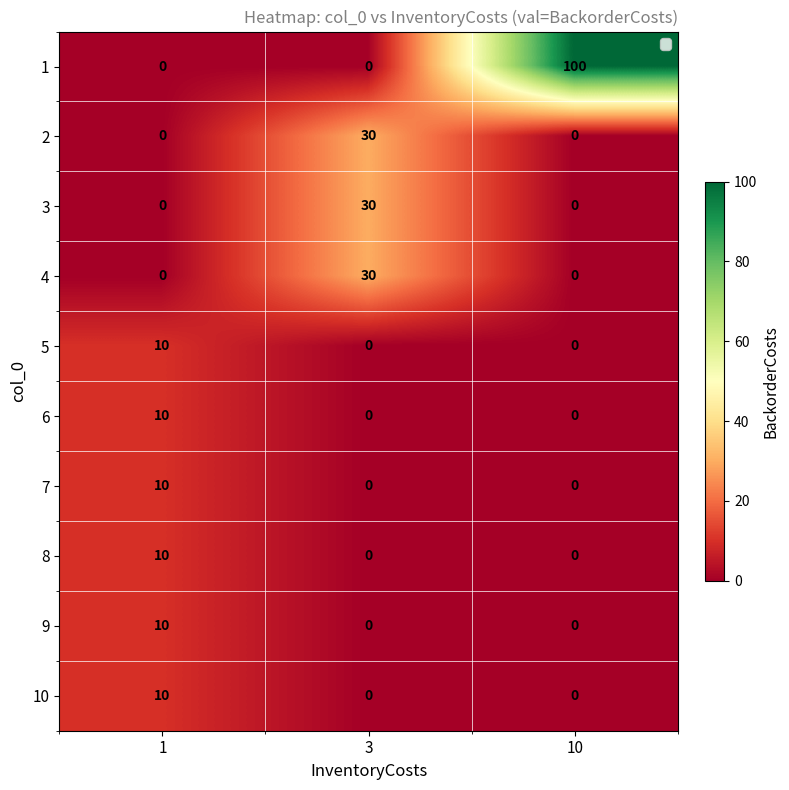

Which series changed the most between 1 and 10?

1